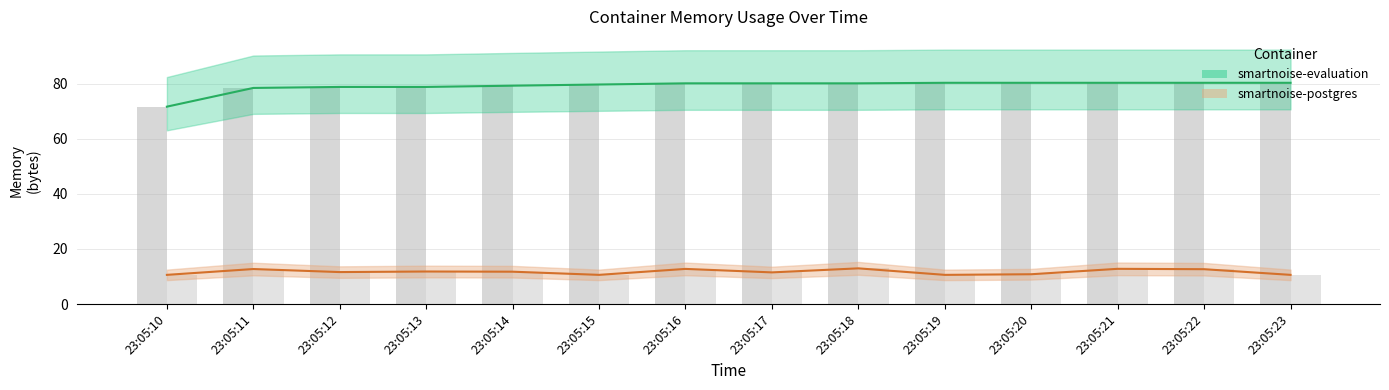

What value does the smartnoise-evaluation series have at 23:05:22?

80.3